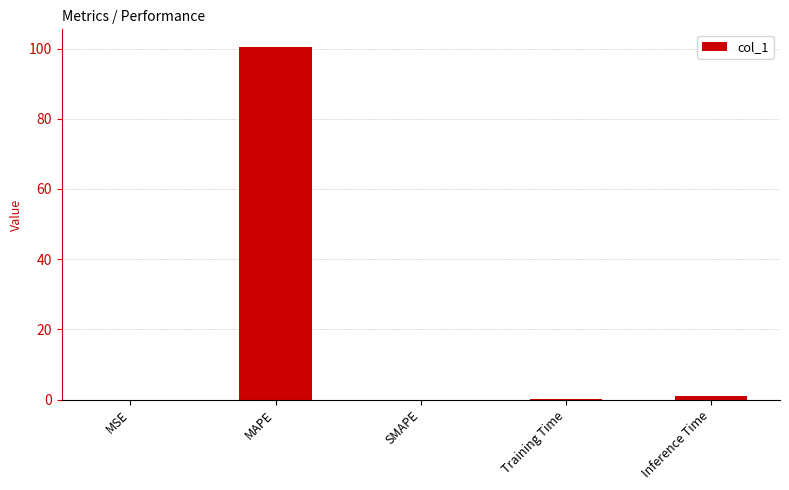

Count the number of categories in the chart.

5